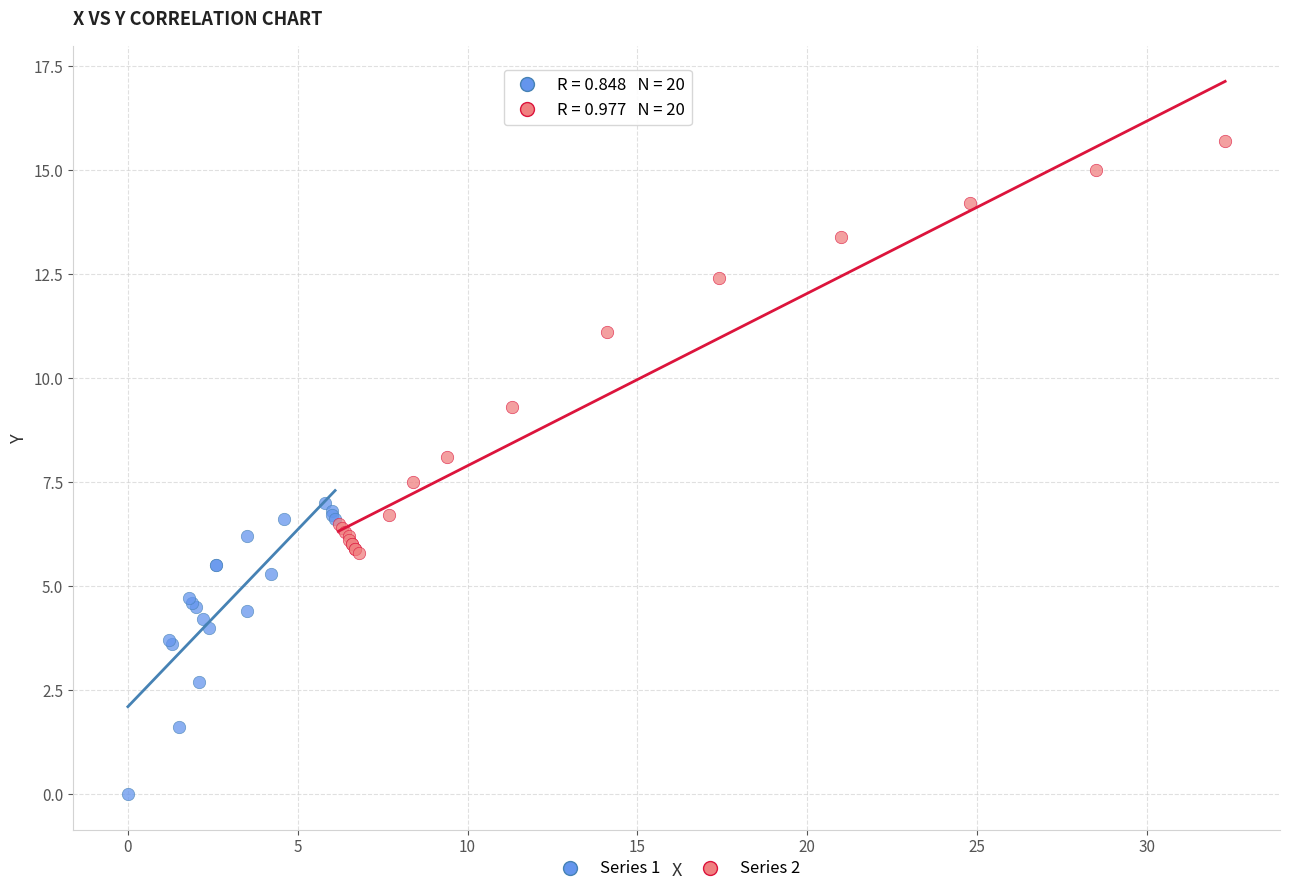

Which series reaches the maximum Y coordinate?

Series 2